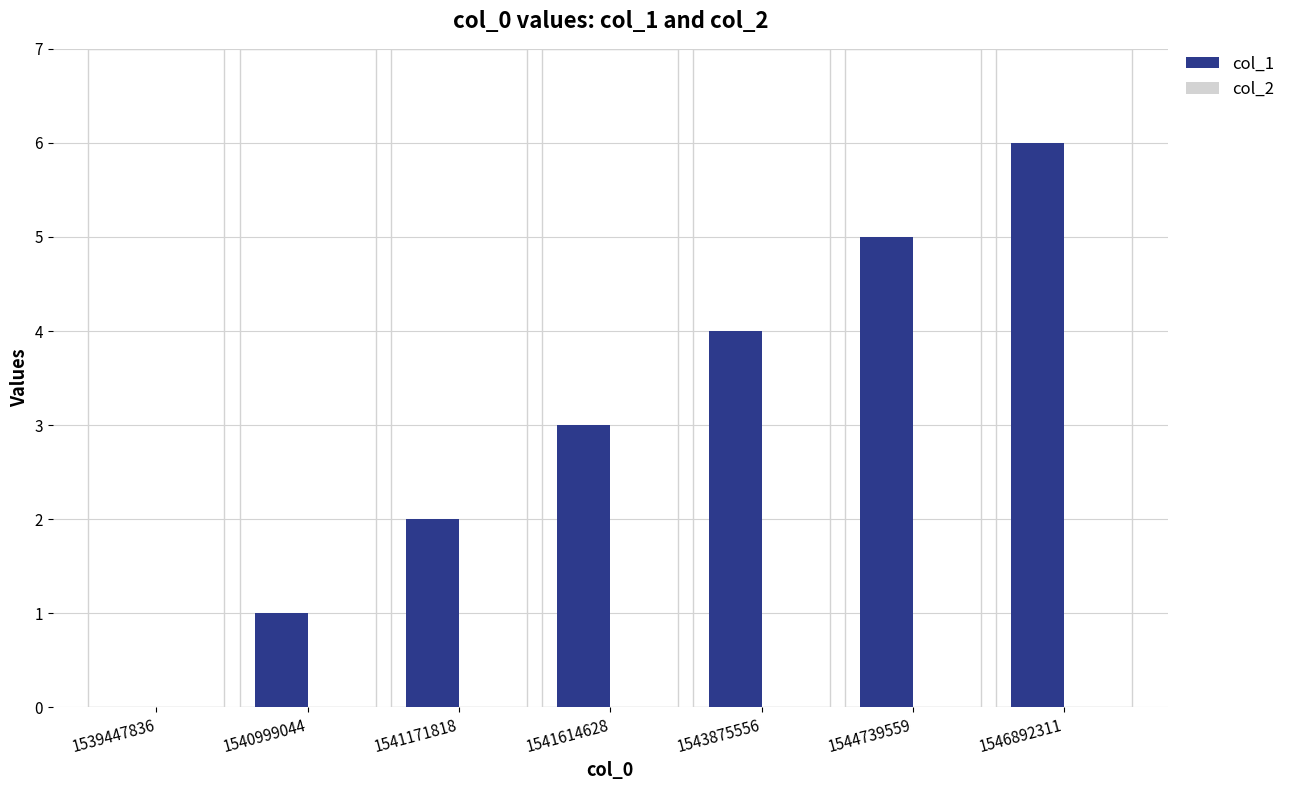

The chart shows a value of 2 at 1541171818. True or false?

True